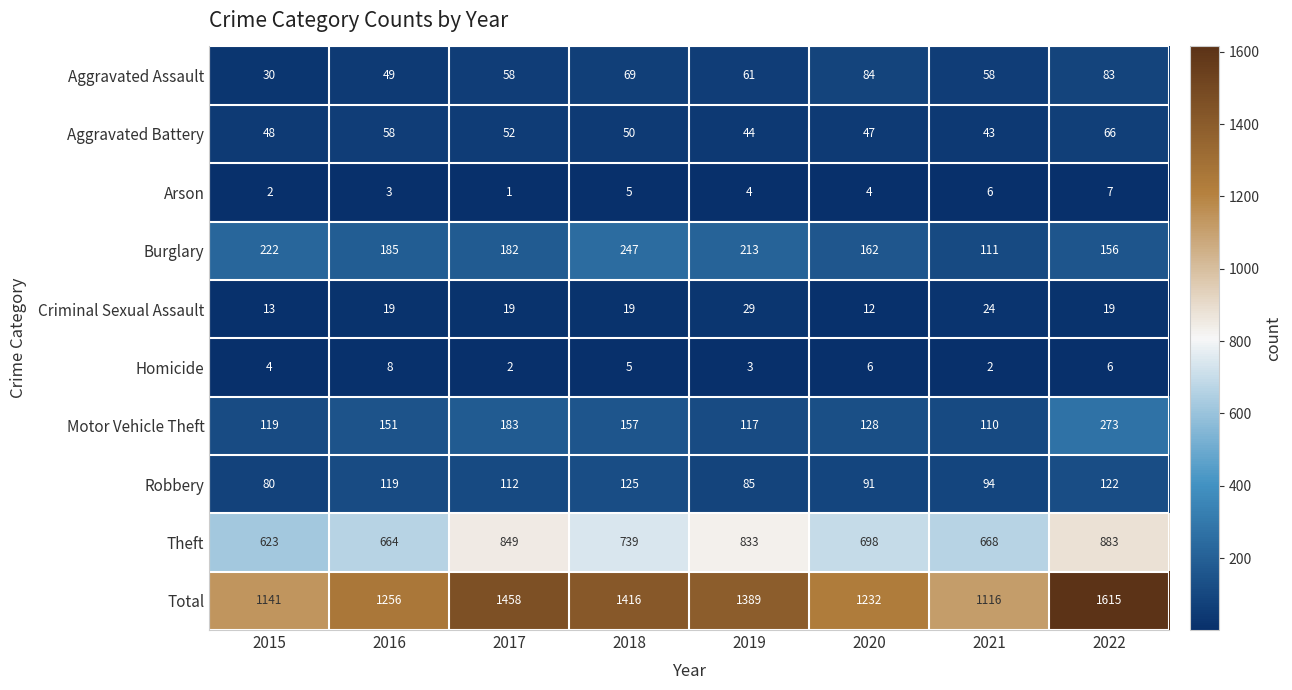

How many values in the Theft series are below 739?

4